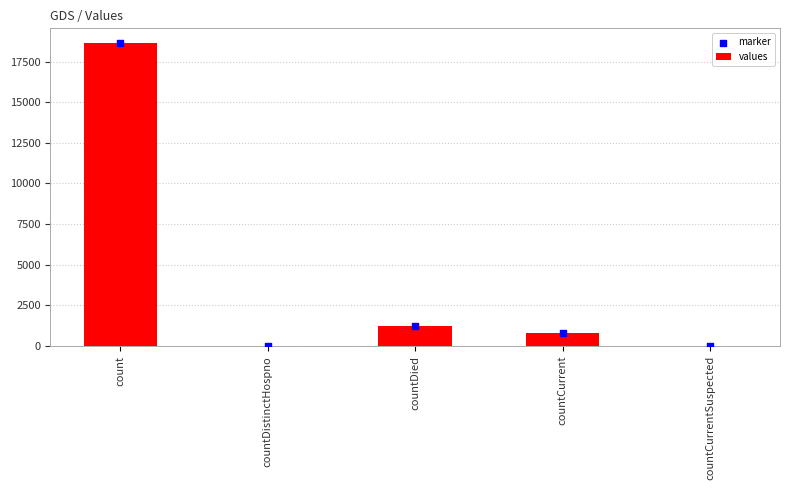

Which series has the largest Y range (max minus min)?

values